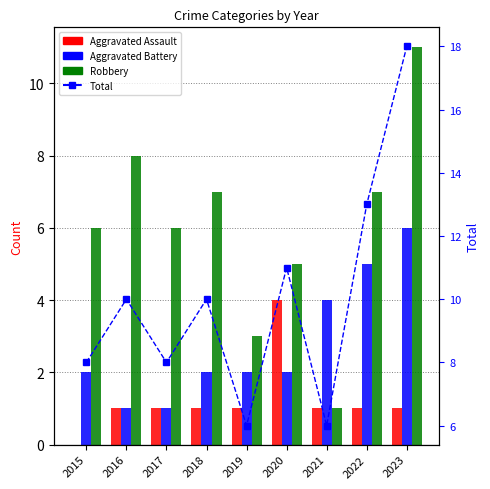

Is it true that Robbery equals 6 at 2017?

True